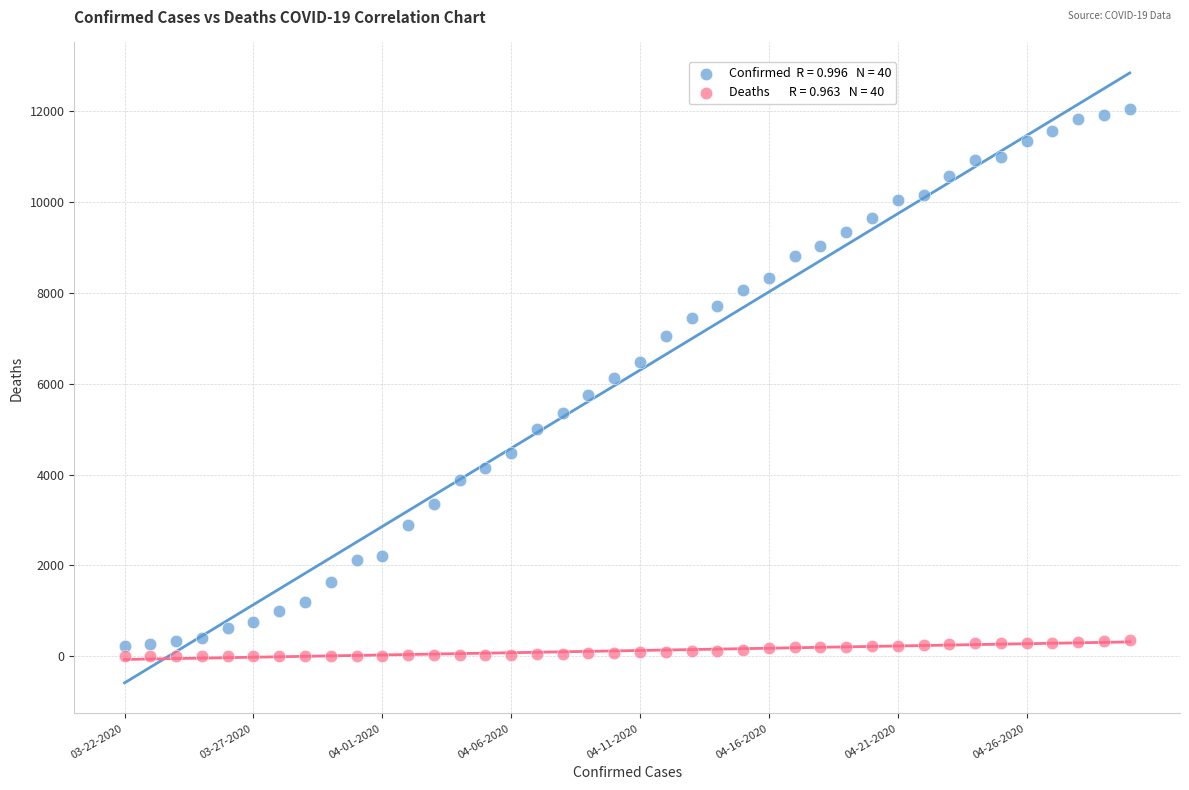

Across all data points, what is the range of Y values (max minus min)?

12063